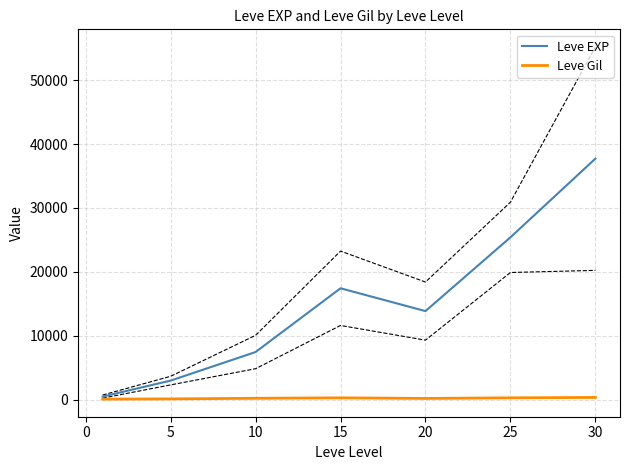

Is the value of Leve Gil at 5 greater than the value of Leve EXP at 10?

No